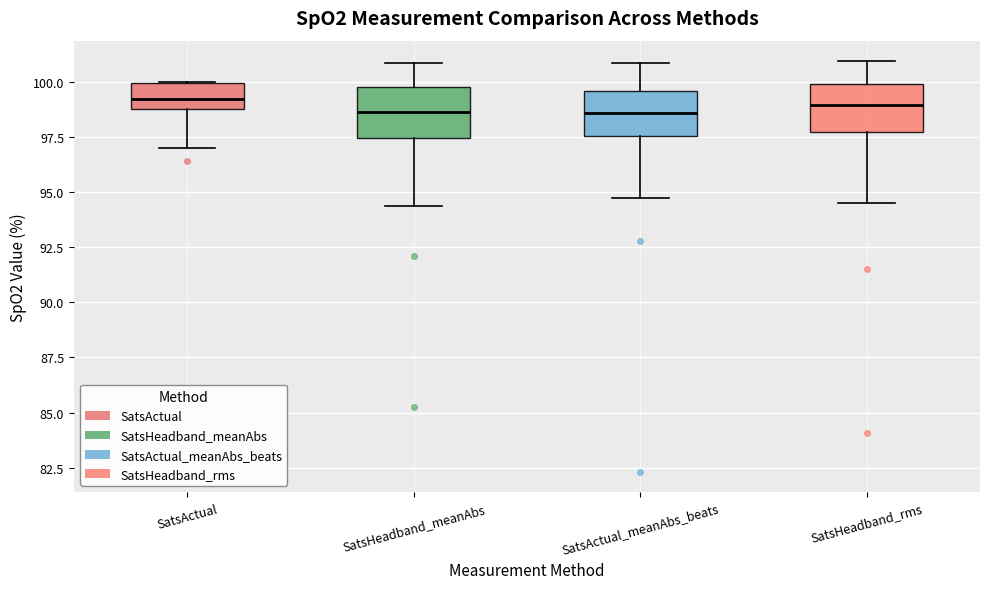

Where is the upper edge of the box for SatsActual_meanAbs_beats on the y-axis? The values are not printed on the chart, so give them approximately, as read against the axis.

99.5